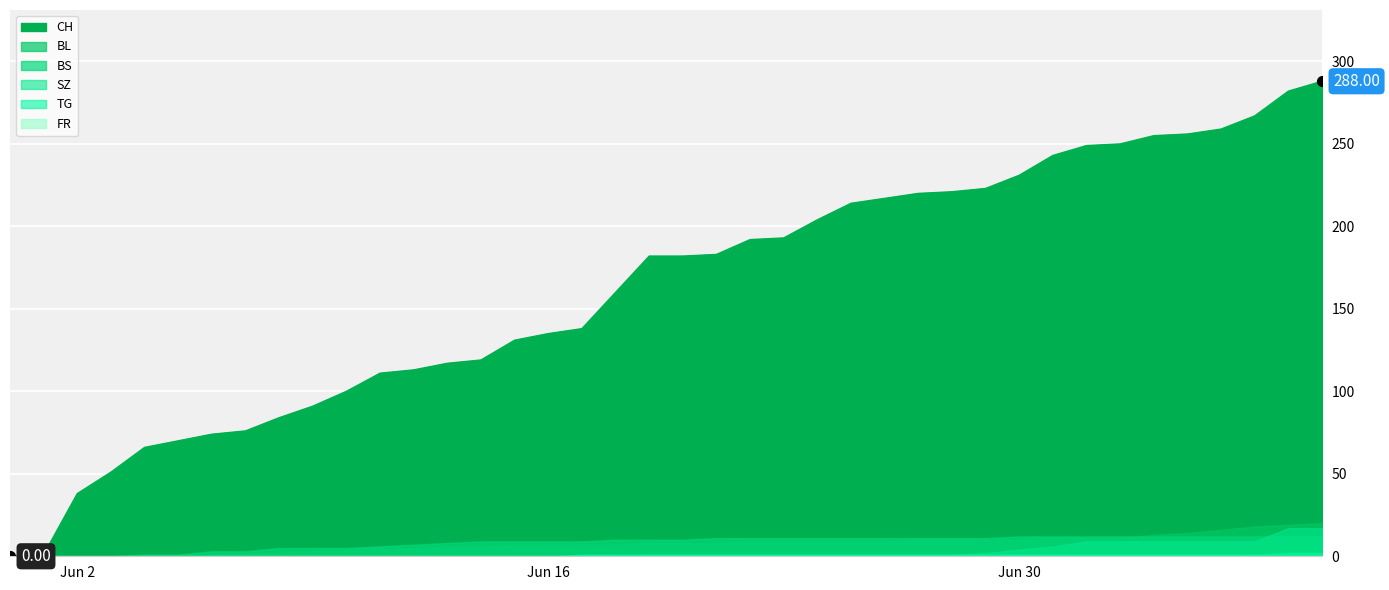

At 2020-06-04, list the series in order from smallest to largest.

BL, SZ, TG, FR, BS, CH